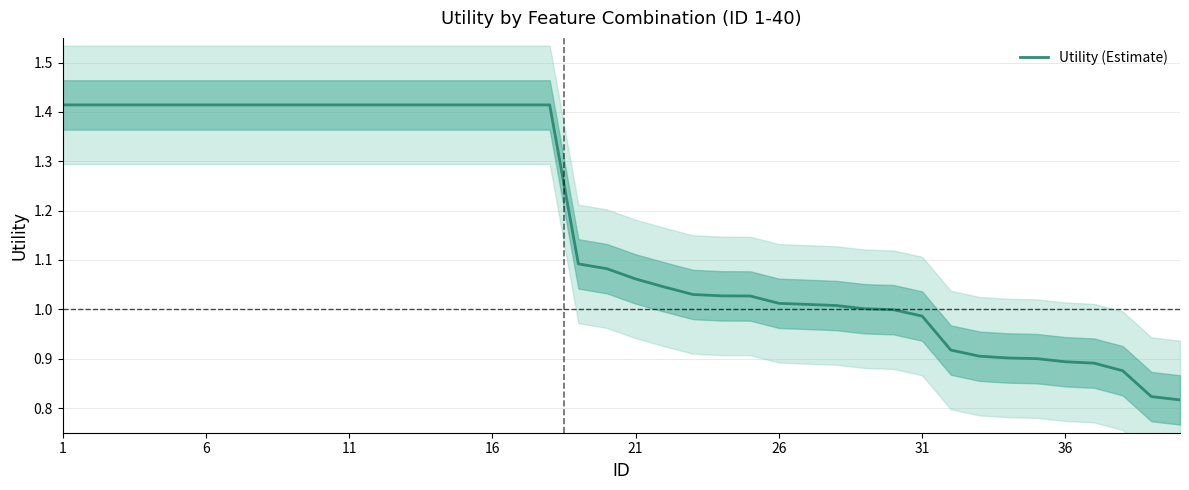

Count the number of data series in this chart.

1